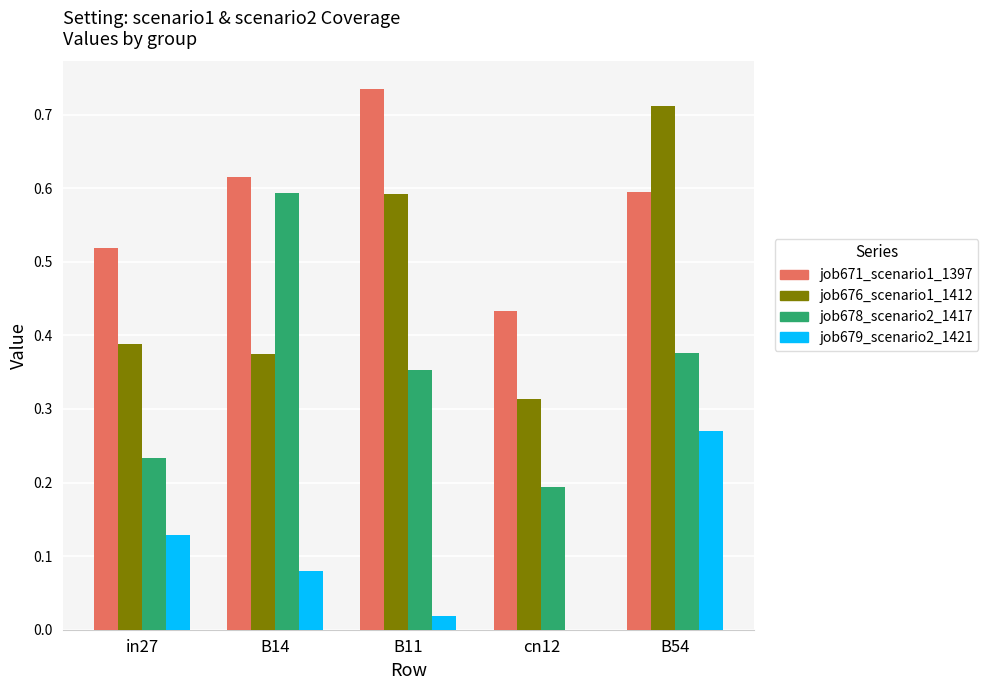

Count the number of categories in the chart.

5